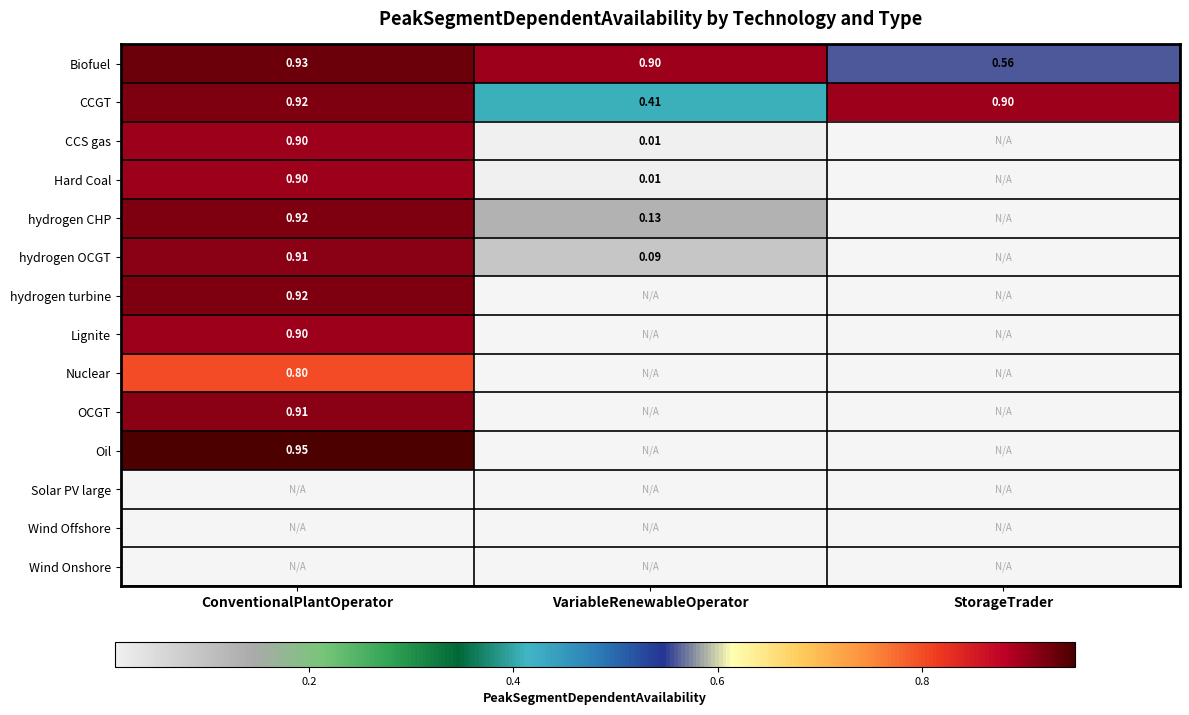

What is the total value across all series at VariableRenewableOperator?

1.6